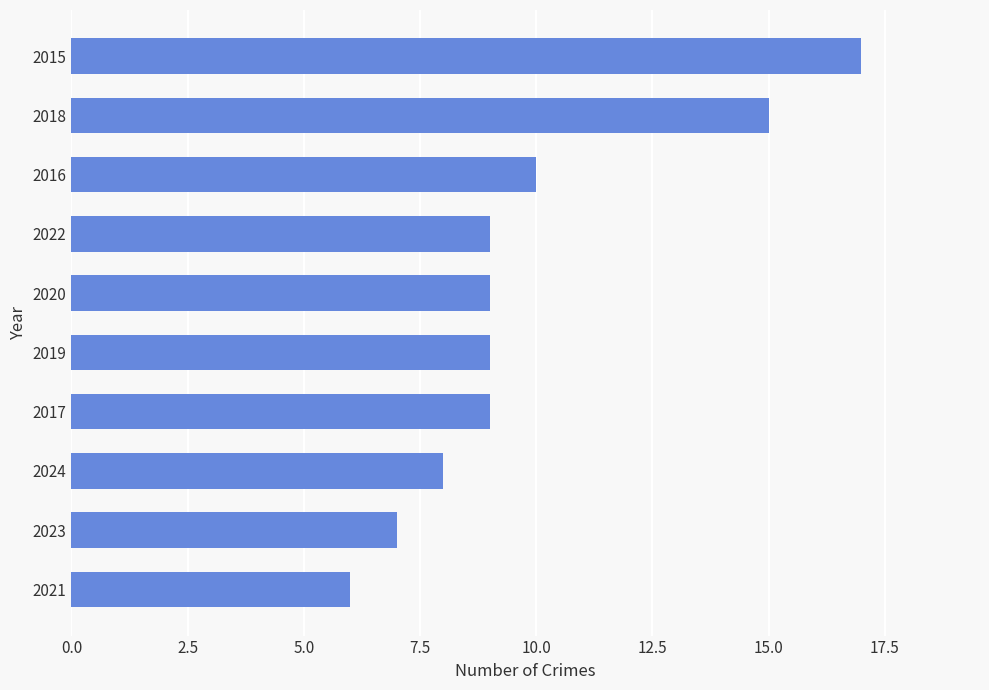

What is the approximate value at 2017?

9